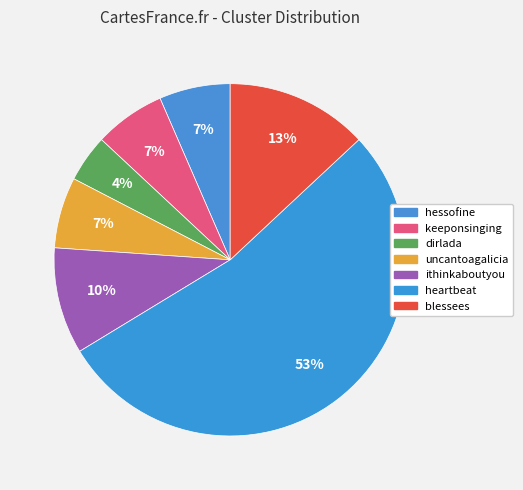

Which slice is the smallest?

dirlada